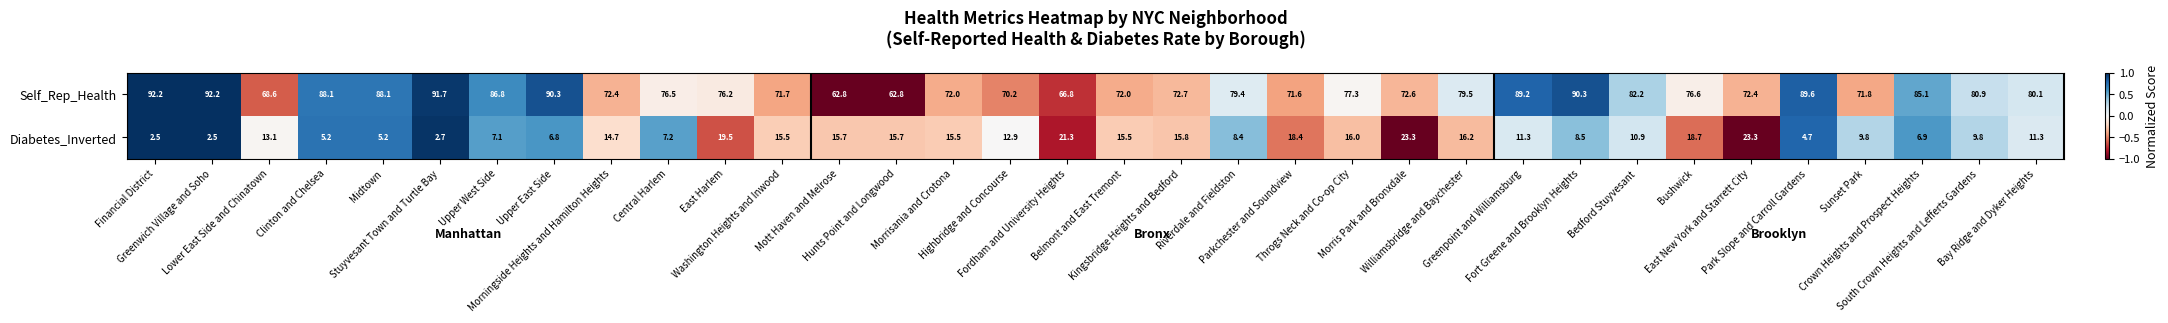

How many distinct data groups are displayed?

2